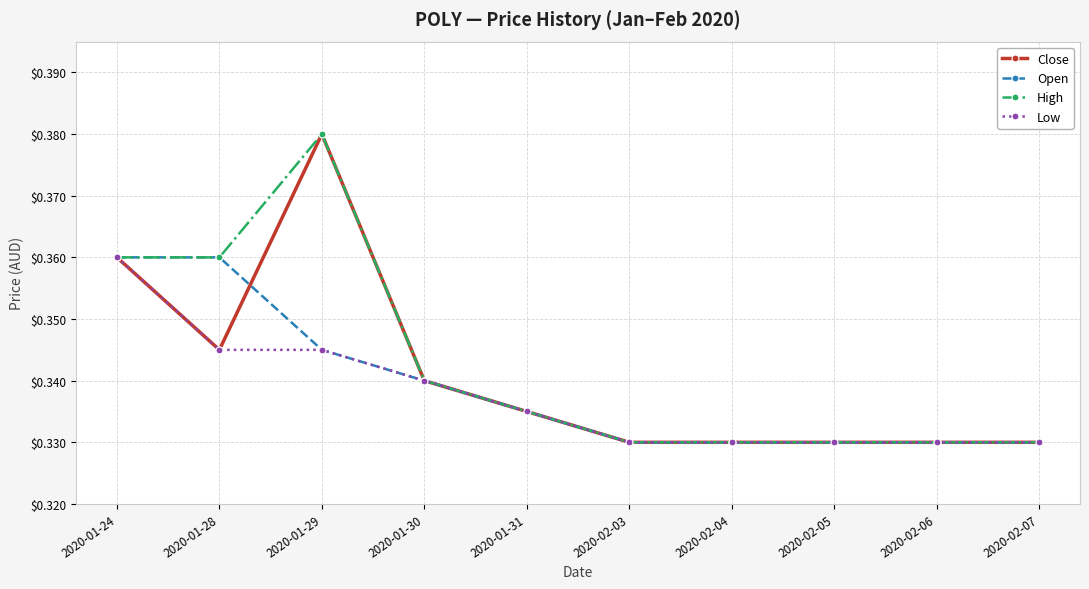

How many Low values are between 0 and 1?

10